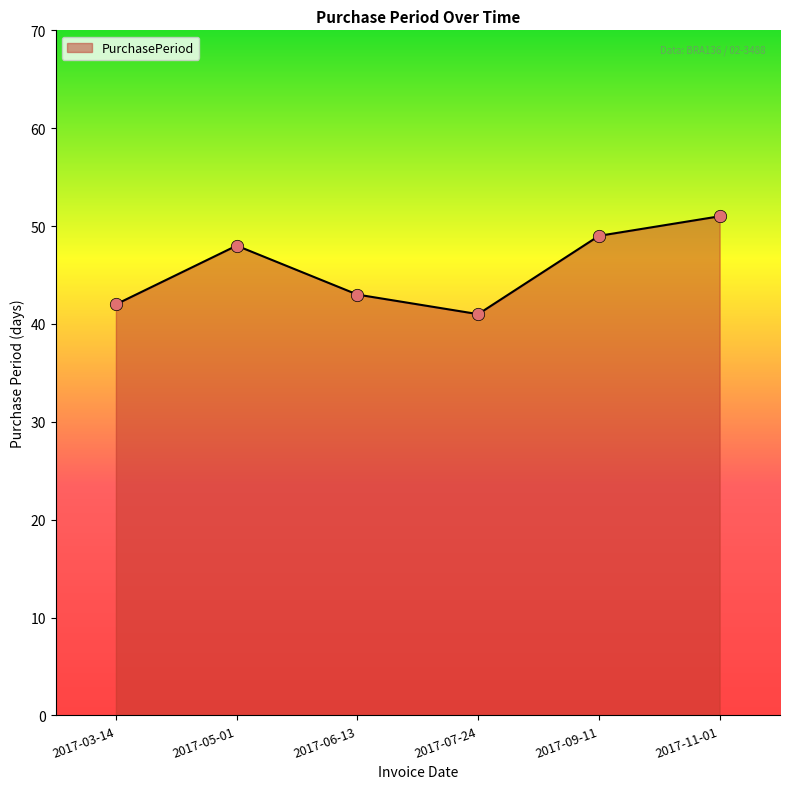

Between 2017-07-24 and 2017-03-14, which is larger?

2017-03-14